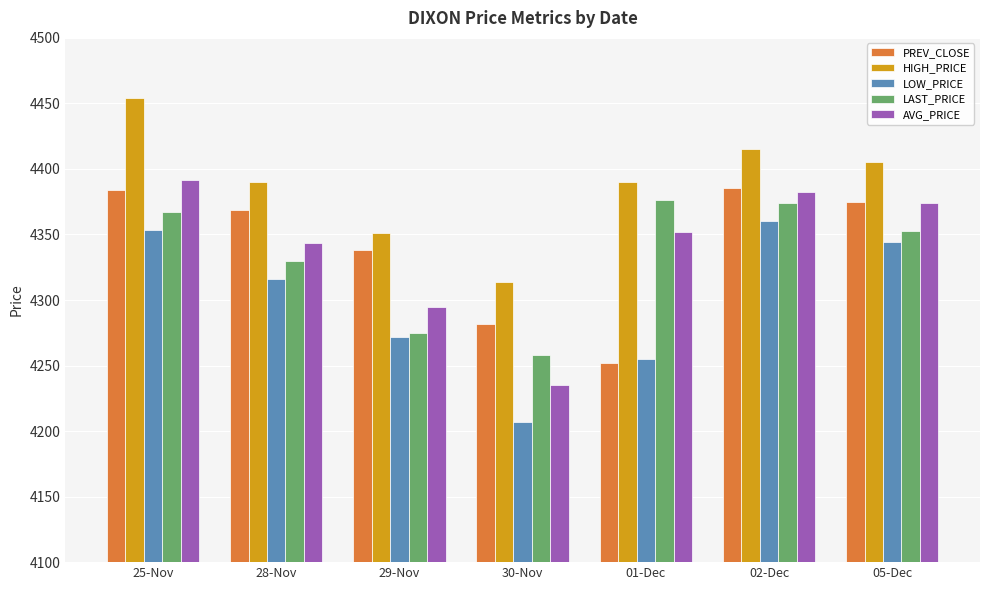

What is the difference between the LAST_PRICE values at 28-Nov and 30-Nov?

72.0